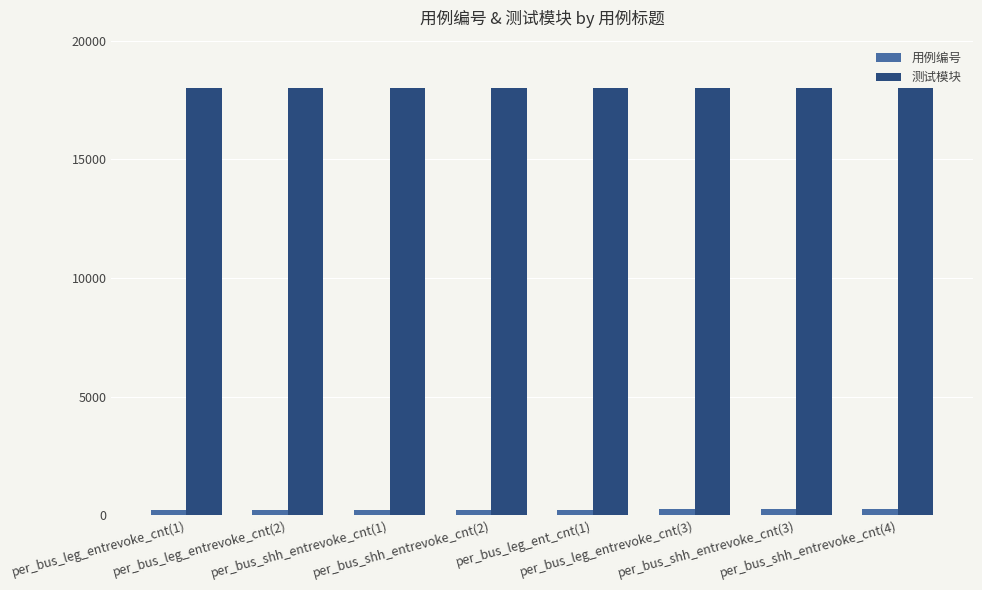

How many groups of bars are there?

8